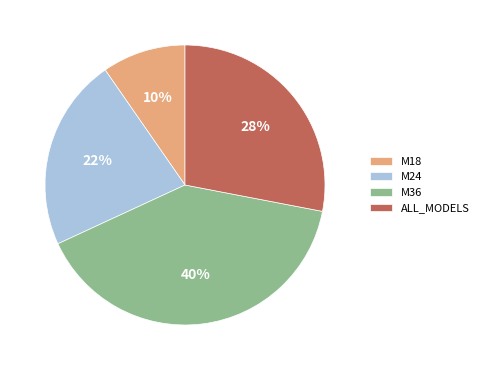

Does M24 account for over 50% of the chart?

No